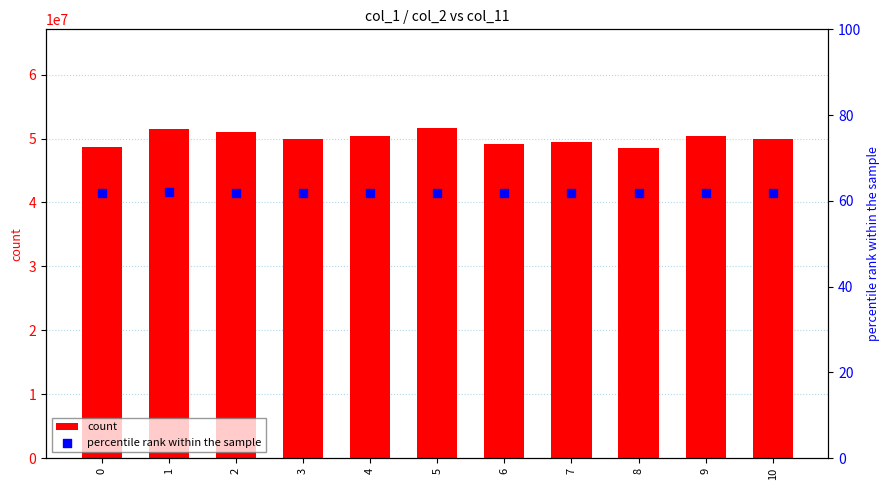

Is the value of count at 1 greater than the value of percentile rank within the sample at 0?

Yes